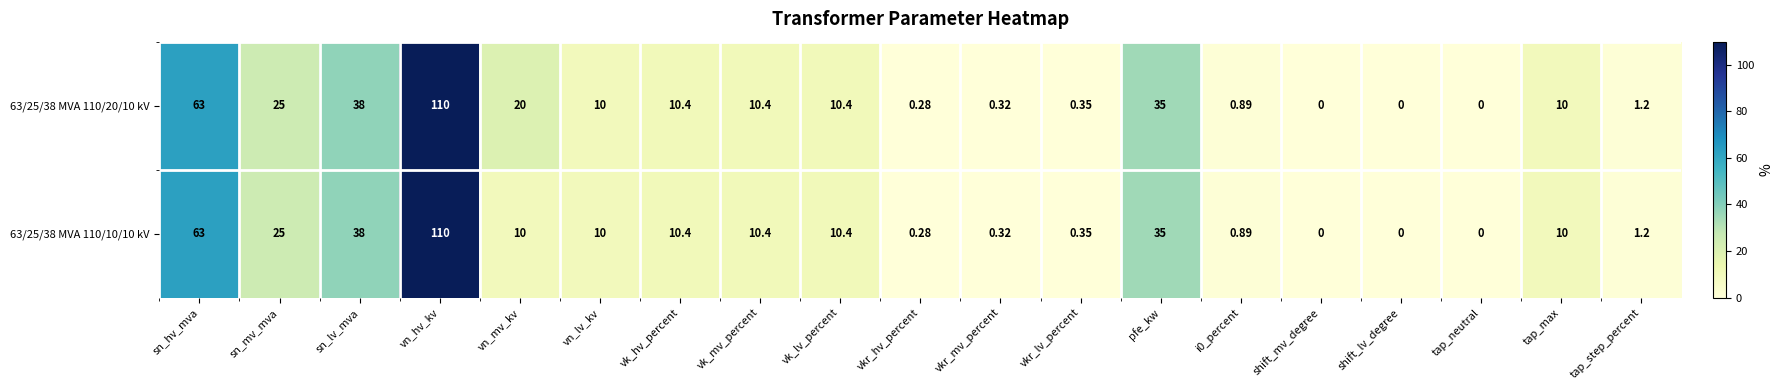

Which label corresponds to the largest value in the chart?

vn_hv_kv